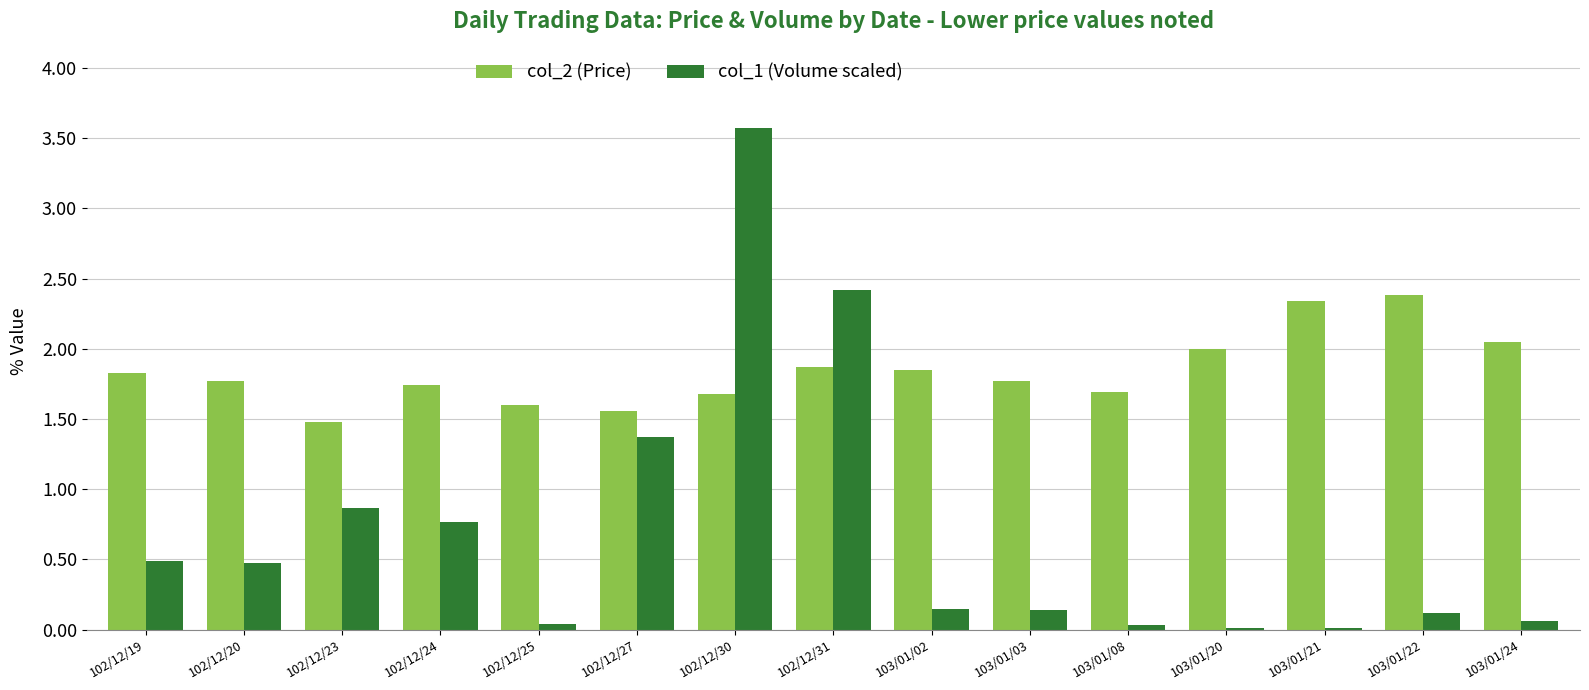

At which label does col_1 (Volume scaled) reach its peak?

102/12/30